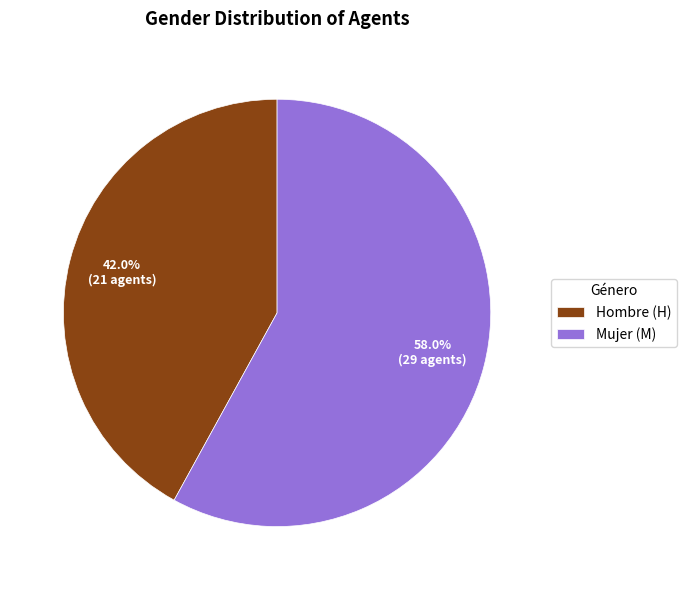

What is the largest slice in the pie chart?

Mujer (M)